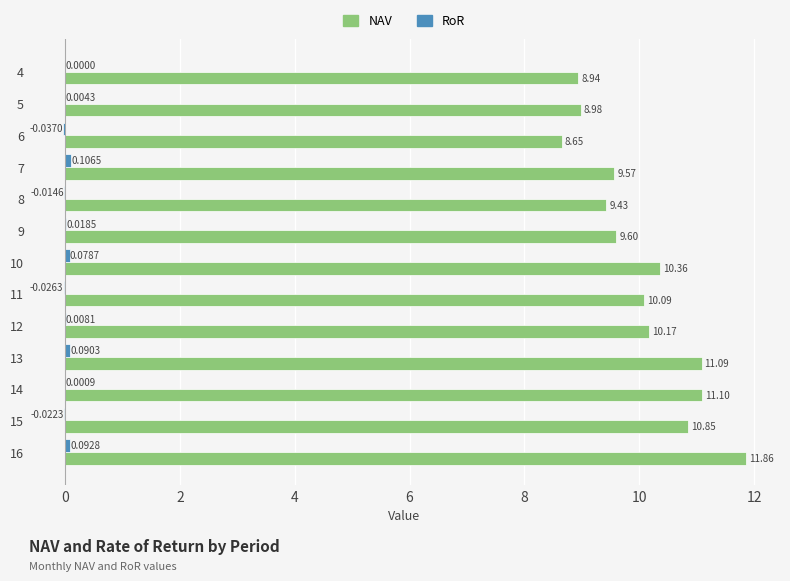

How many data points in NAV are above 10?

7